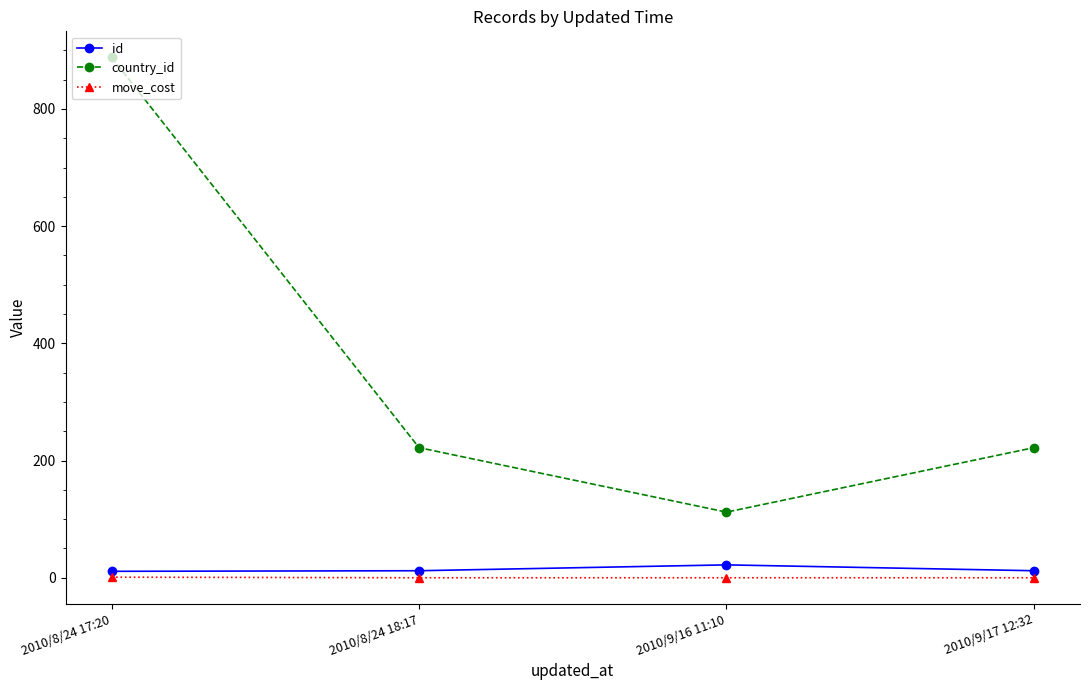

What value does the country_id series have at 2010/9/16 11:10, to the nearest 50?

100